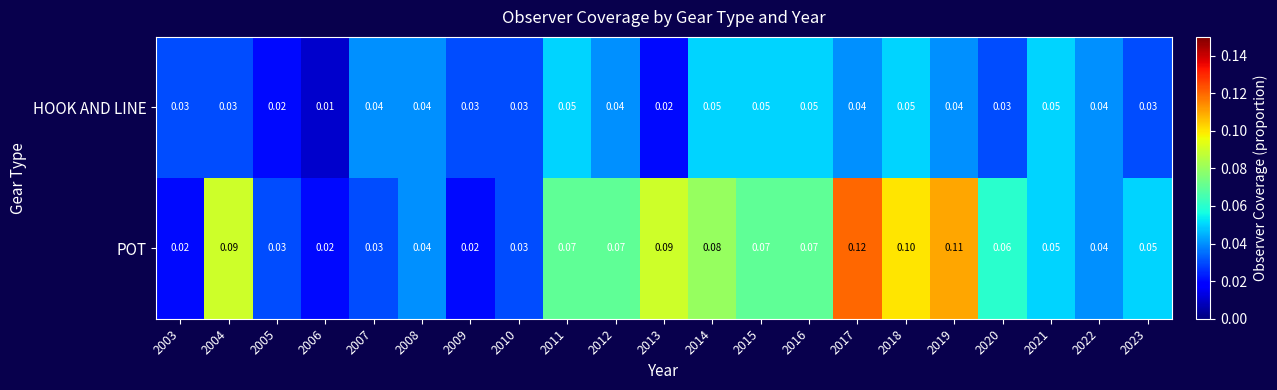

Which series changed the most between 2015 and 2022?

POT